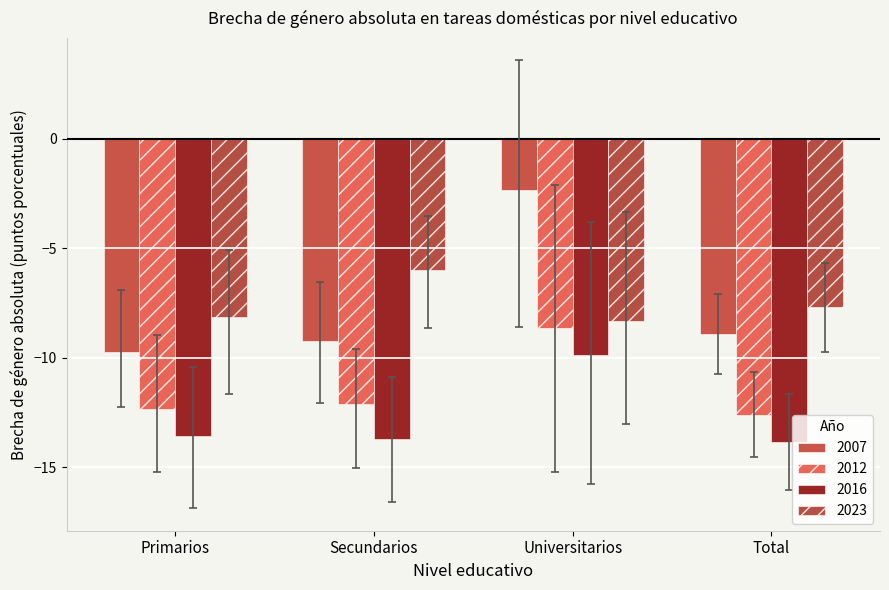

What is the label of the 1st bar from the right?

Total